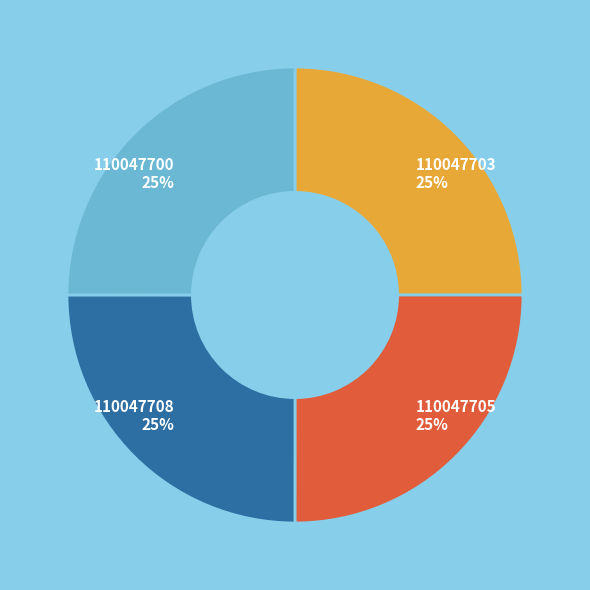

What percentage is the 110047708 slice, to the nearest percent?

25%